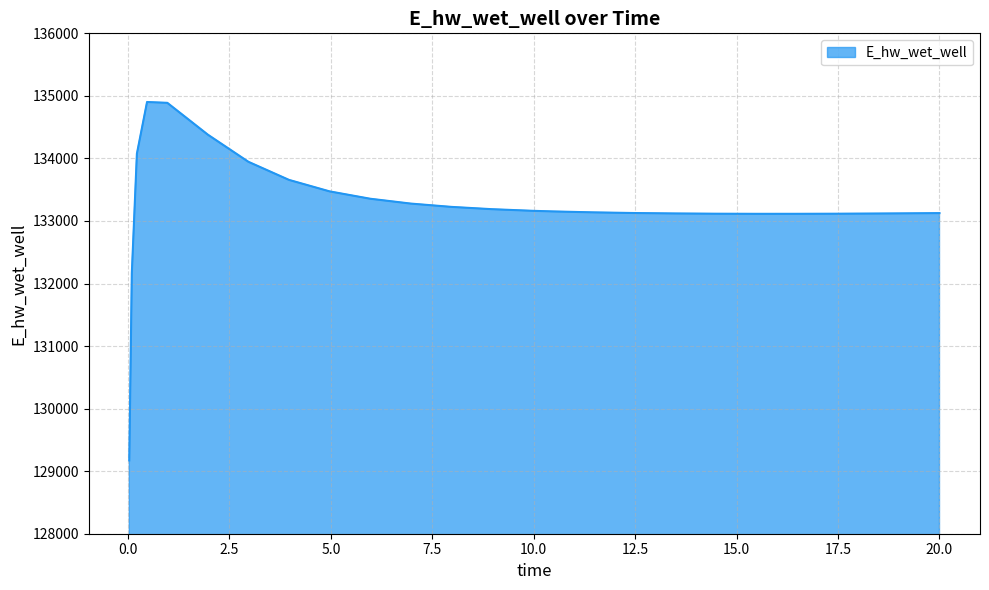

What is the minimum value shown in the chart?

129172.3